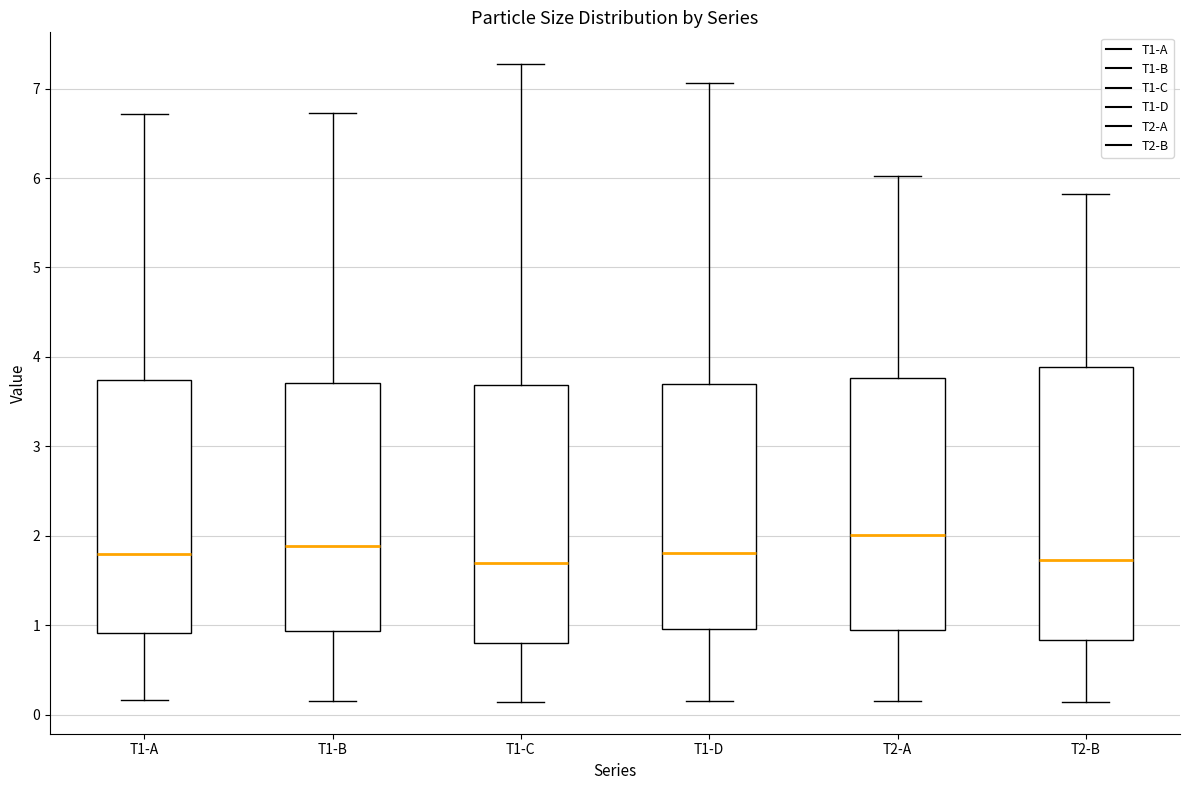

Where does the upper whisker of the box for T2-B end on the y-axis? The values are not printed on the chart, so give them approximately, as read against the axis.

5.8